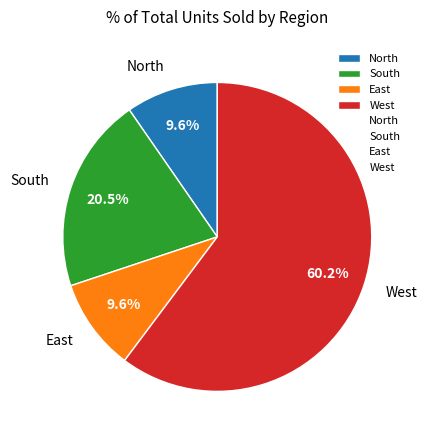

Is the sum of West and South greater than half?

Yes